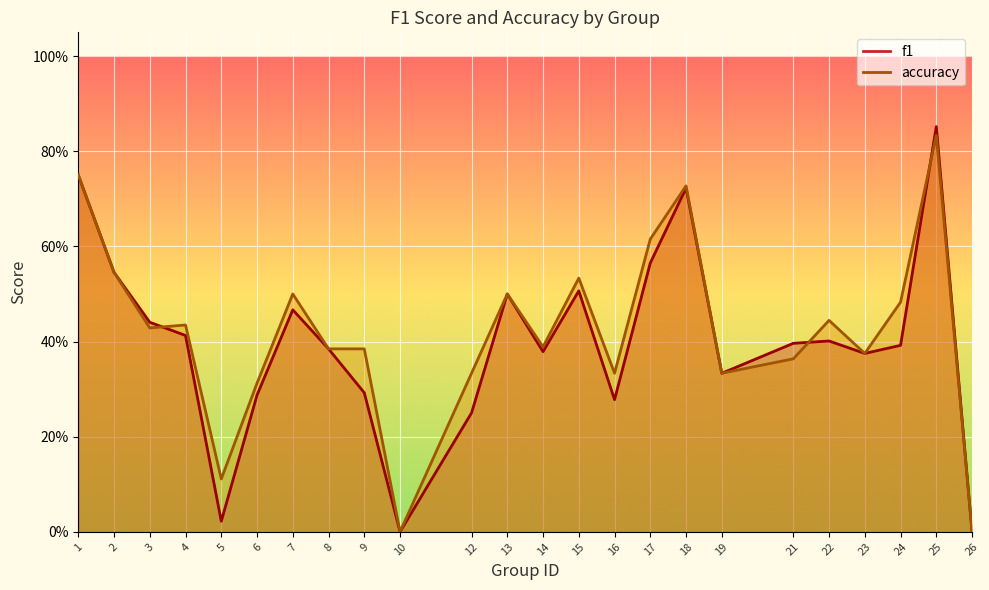

Where is f1 nearest to the value 0?

10